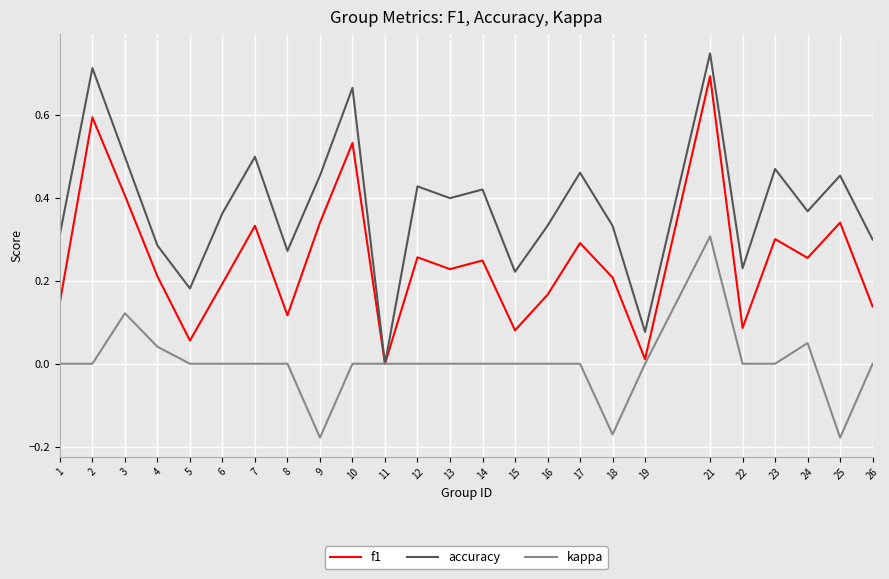

Which series has the largest total across all categories?

accuracy